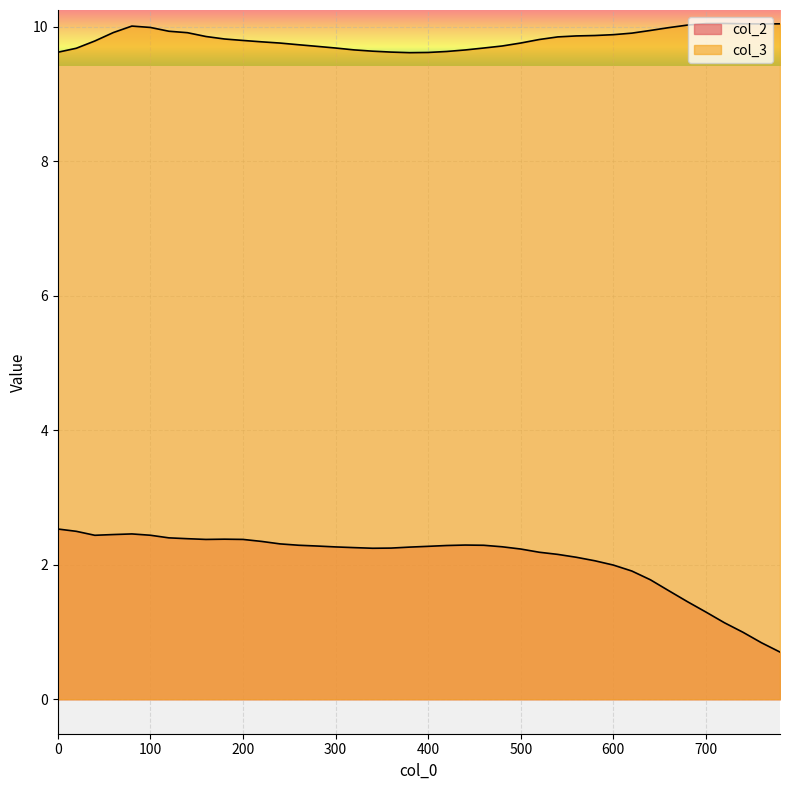

How many values in the col_2 series are below 2?

10